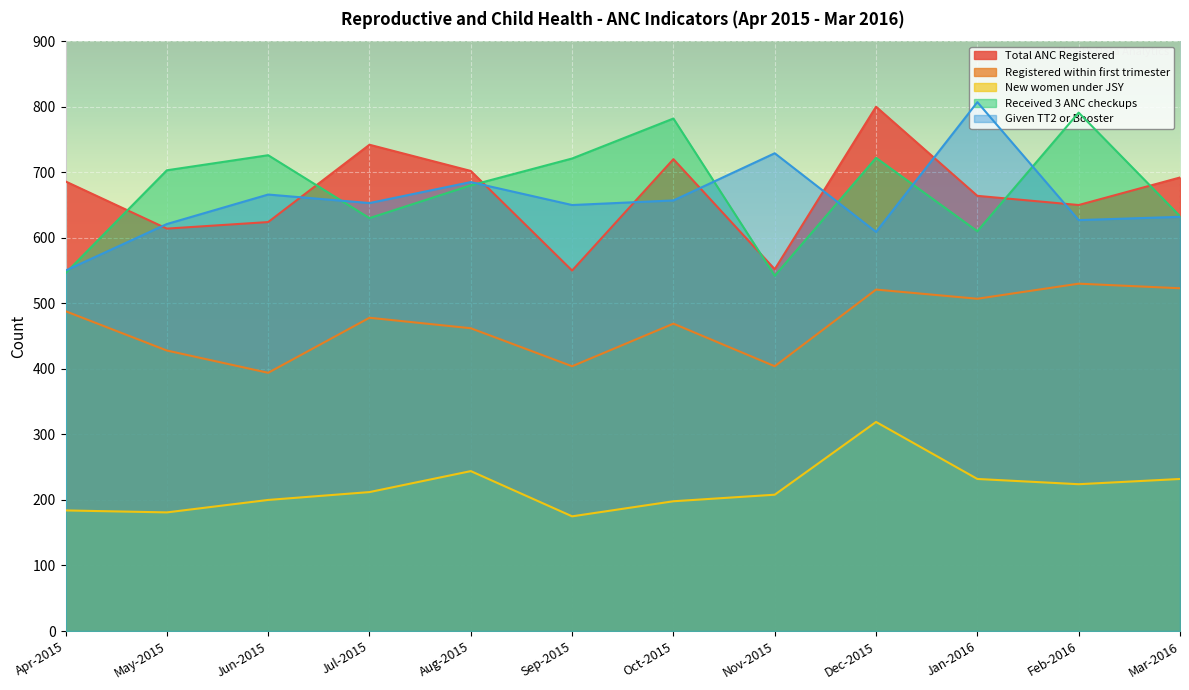

True or false: Received 3 ANC checkups and New women under JSY intersect in this chart.

False